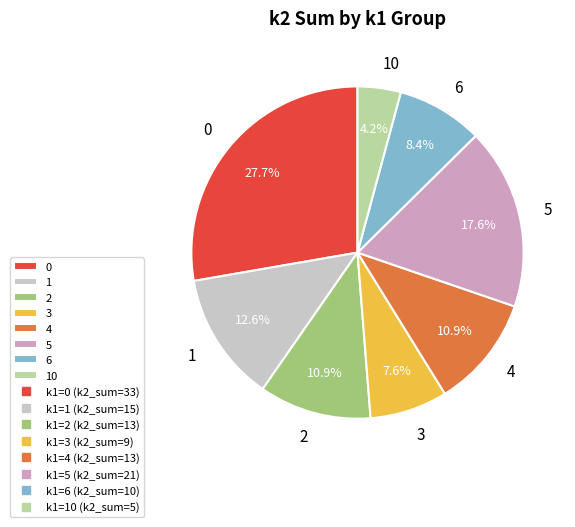

Does 6 represent more than half of the total?

No